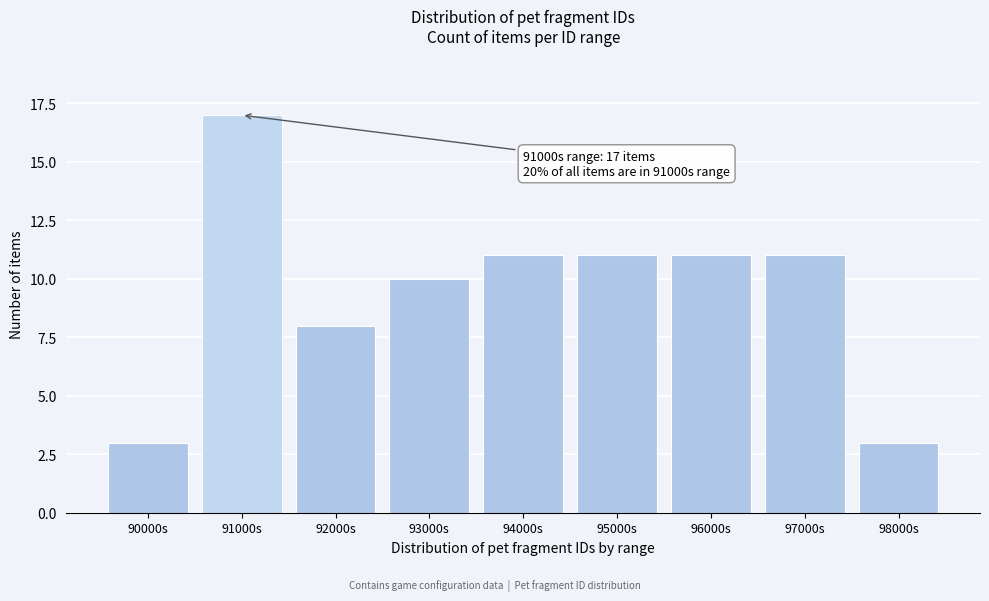

Reading left to right, list all the values displayed in this chart.

3	17	8	10	11	11	11	11	3